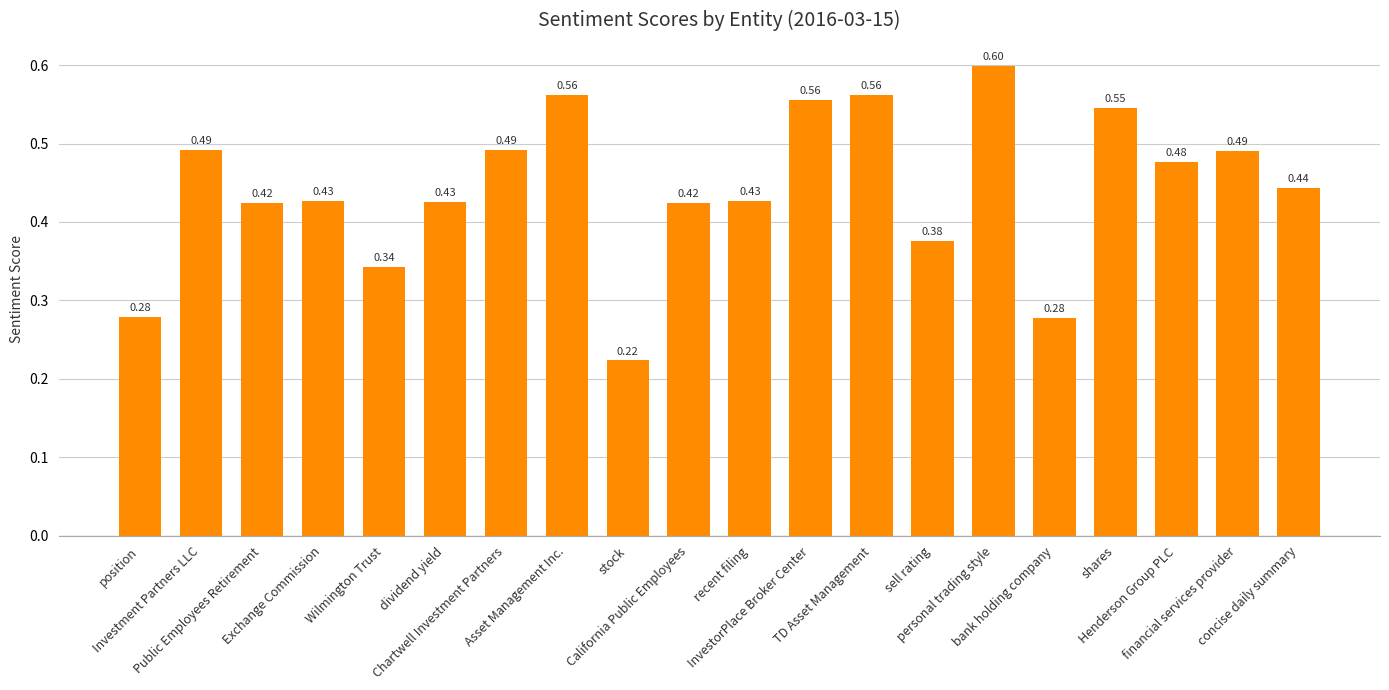

List the labels in order of value, largest first.

personal trading style, Asset Management Inc., TD Asset Management, InvestorPlace Broker Center, shares, Investment Partners LLC, Chartwell Investment Partners, financial services provider, Henderson Group PLC, concise daily summary, Exchange Commission, recent filing, dividend yield, Public Employees Retirement, California Public Employees, sell rating, Wilmington Trust, position, bank holding company, stock